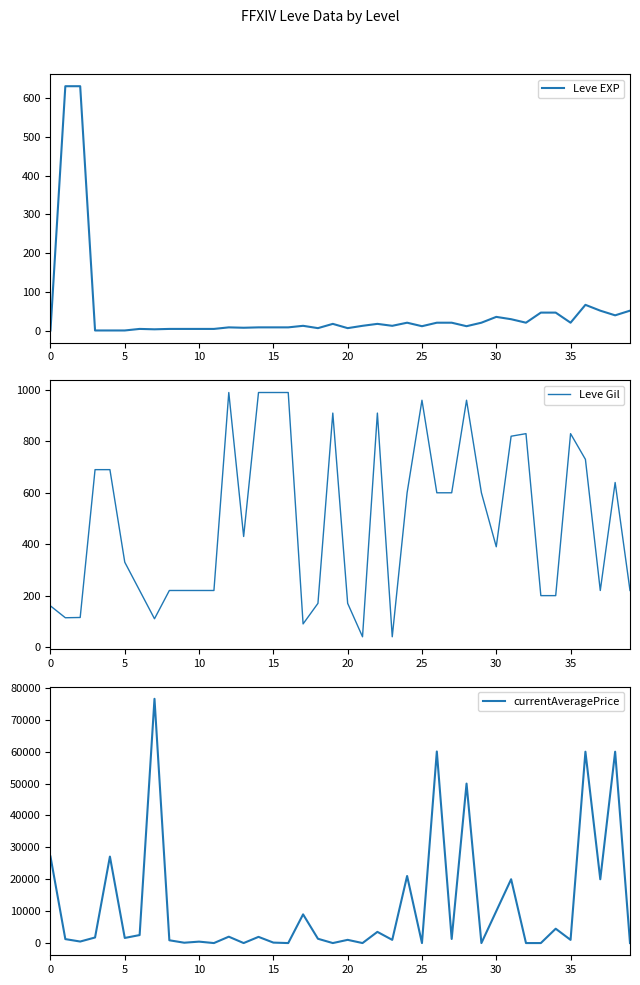

Count the number of categories in the chart.

40